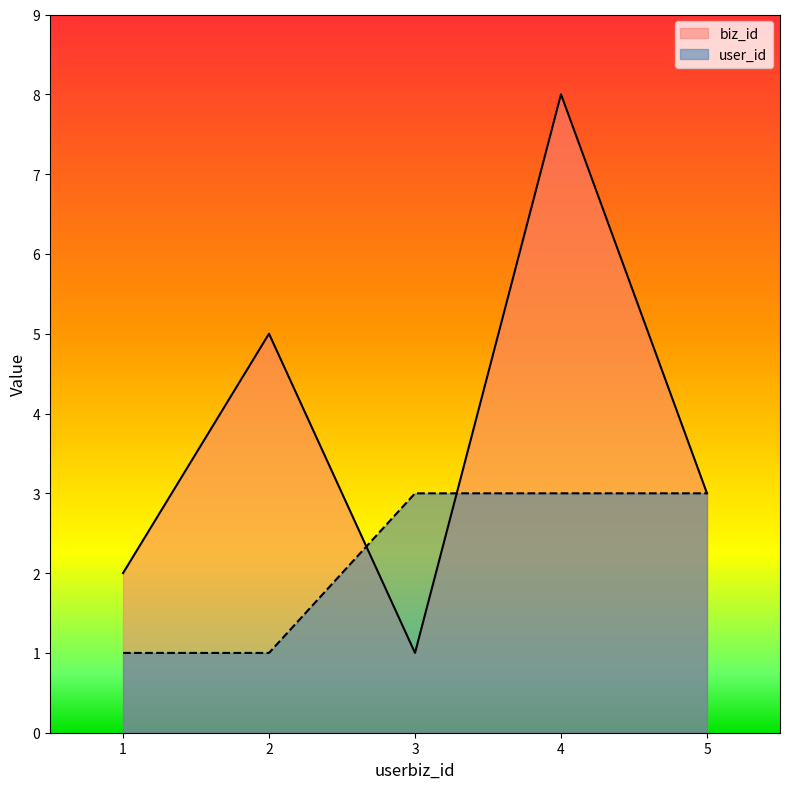

At which label does biz_id reach its minimum?

3